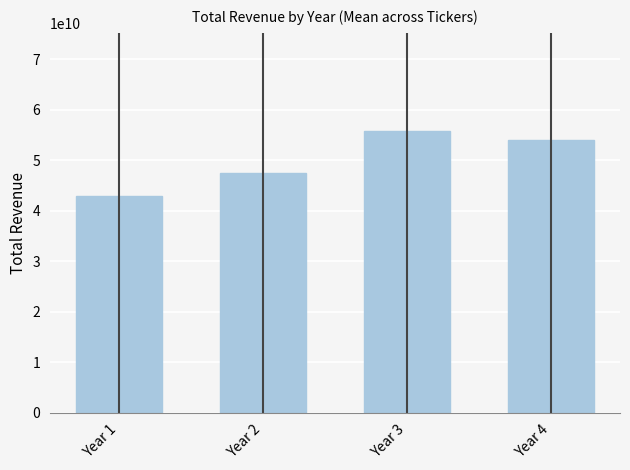

Which has a higher value, Year 3 or Year 2?

Year 3